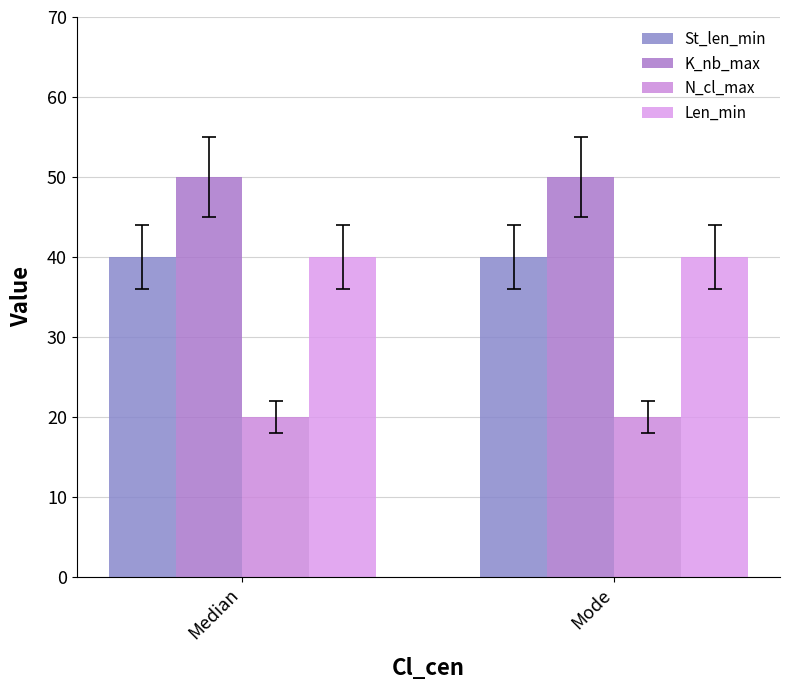

Reading left to right, extract all data points from this chart.

St_len_min: 40	40
K_nb_max: 50	50
N_cl_max: 20	20
Len_min: 40	40